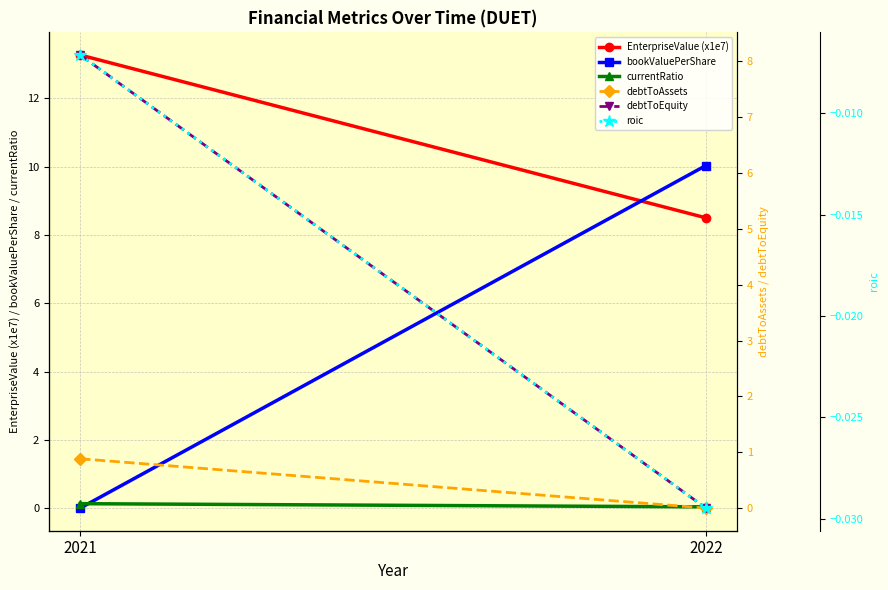

Which has a higher value, 2021 or 2022?

2021